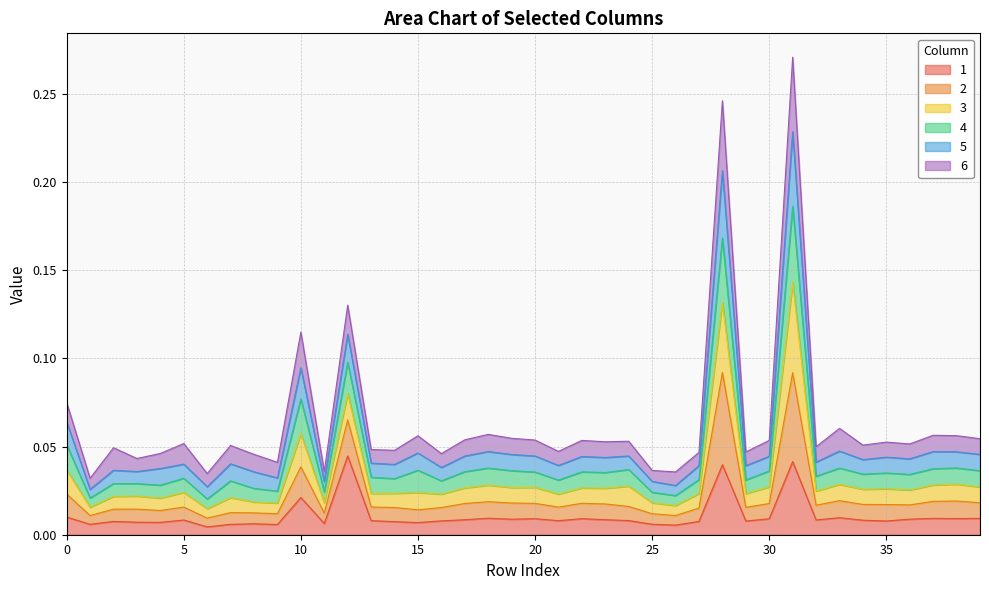

The value of 4 at 0 is 0.1. True or false?

False